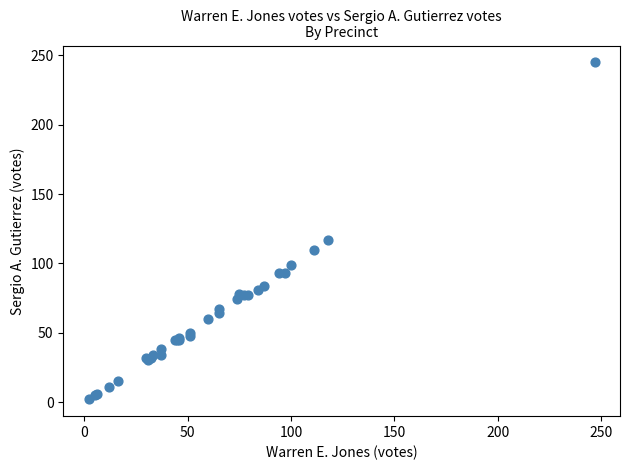

What Y value in the scatter plot is closest to 123?

117